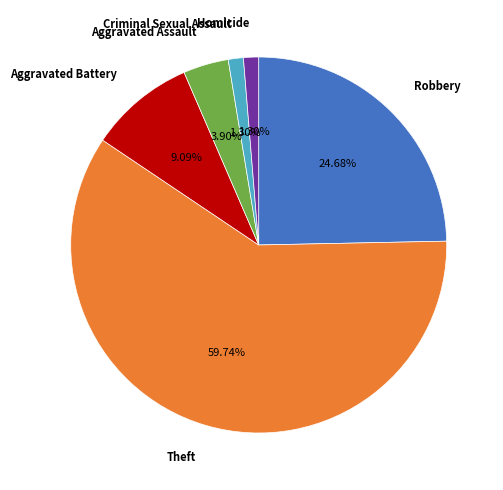

Which slice represents more than half of the pie?

Theft